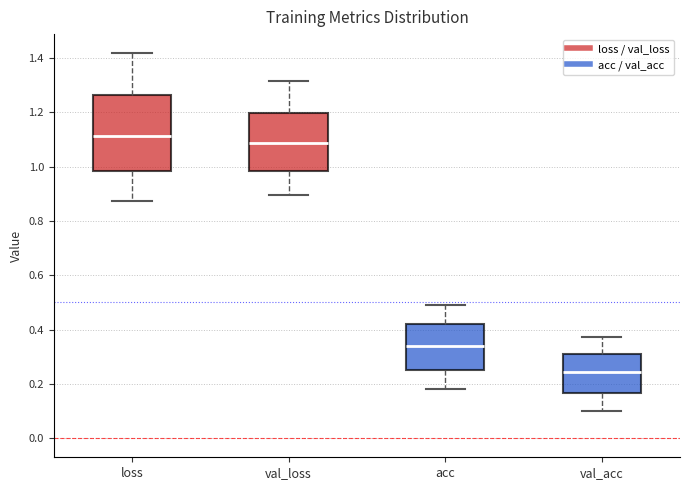

Reading left to right, read every box against the y-axis: the position of its median line, the range the box covers, and the ends of its whiskers. The values are not printed on the chart, so give them approximately, as read against the axis.

loss: median 1.12, box 0.98 to 1.26, whiskers 0.88 to 1.42
val_loss: median 1.08, box 0.98 to 1.20, whiskers 0.90 to 1.32
acc: median 0.34, box 0.26 to 0.42, whiskers 0.18 to 0.50
val_acc: median 0.24, box 0.16 to 0.32, whiskers 0.10 to 0.38